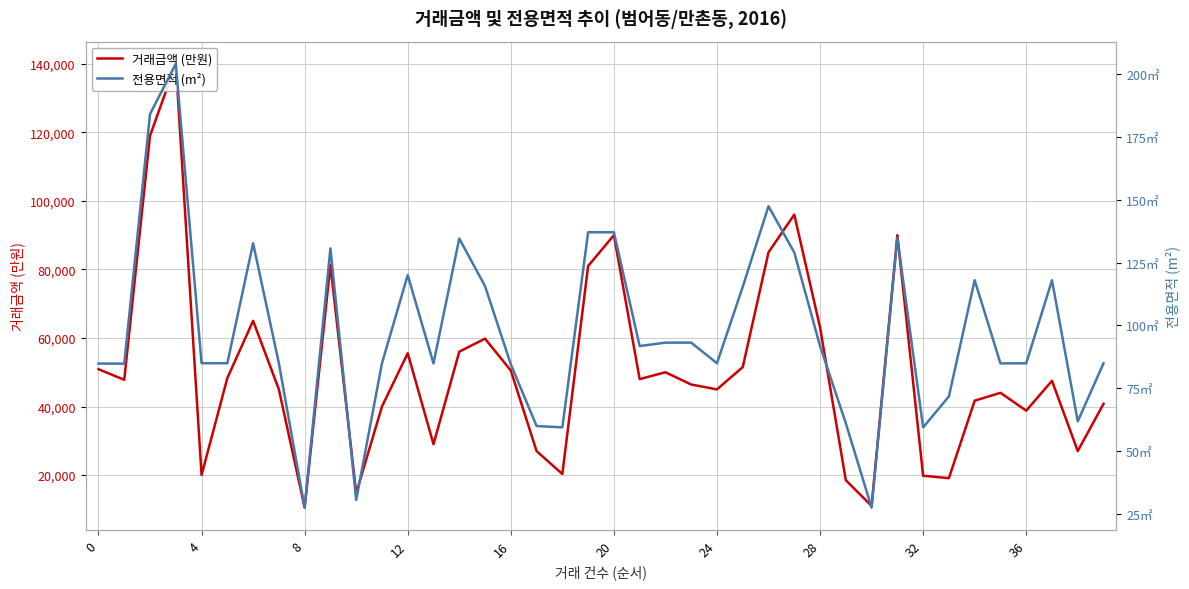

The 거래금액 (만원) series shows 14700.0 at 10. True or false?

True